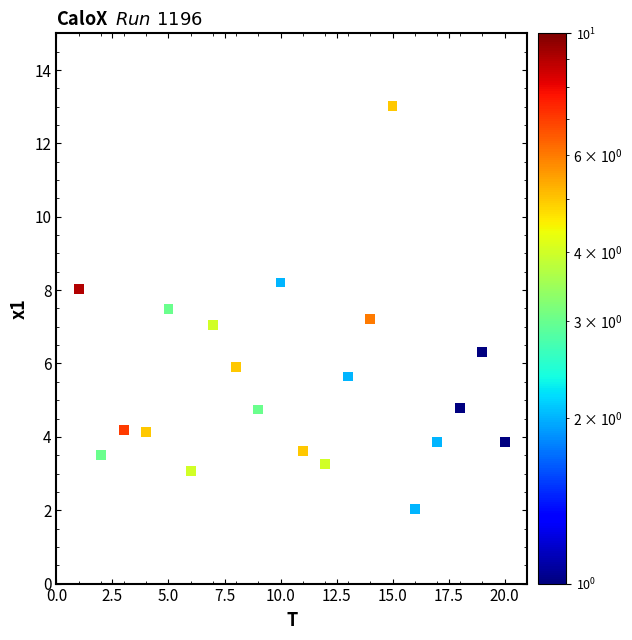

What is the range of X values (max minus min)?

19.0